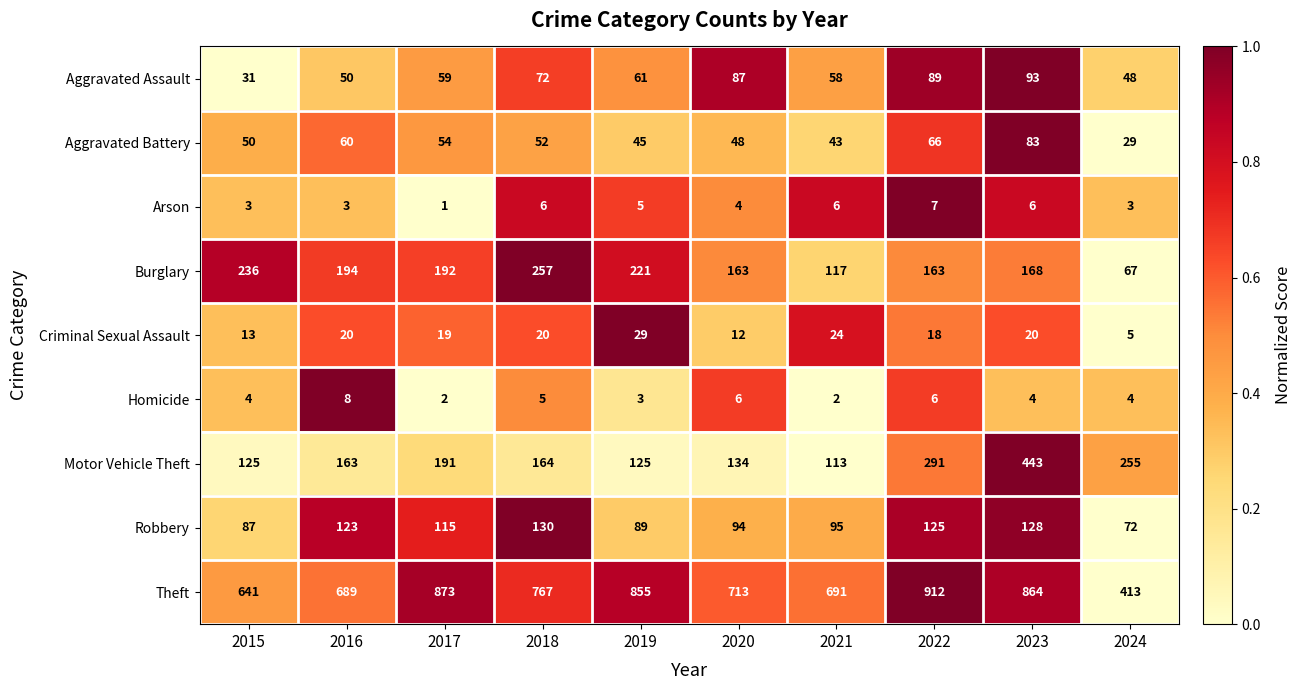

Which category has the lowest value across all series?

2017